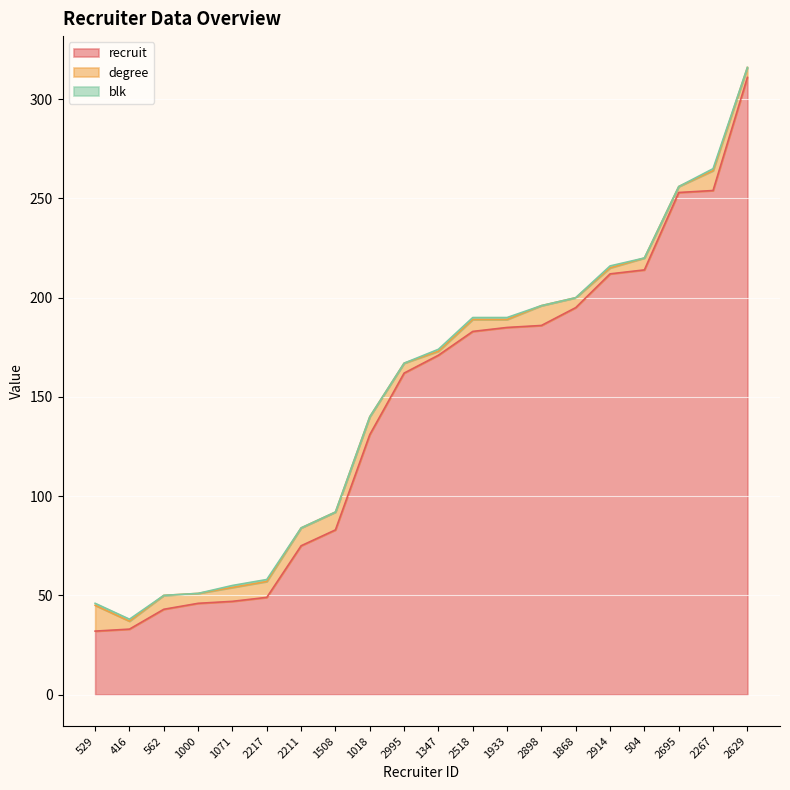

What position from the left is 562?

3